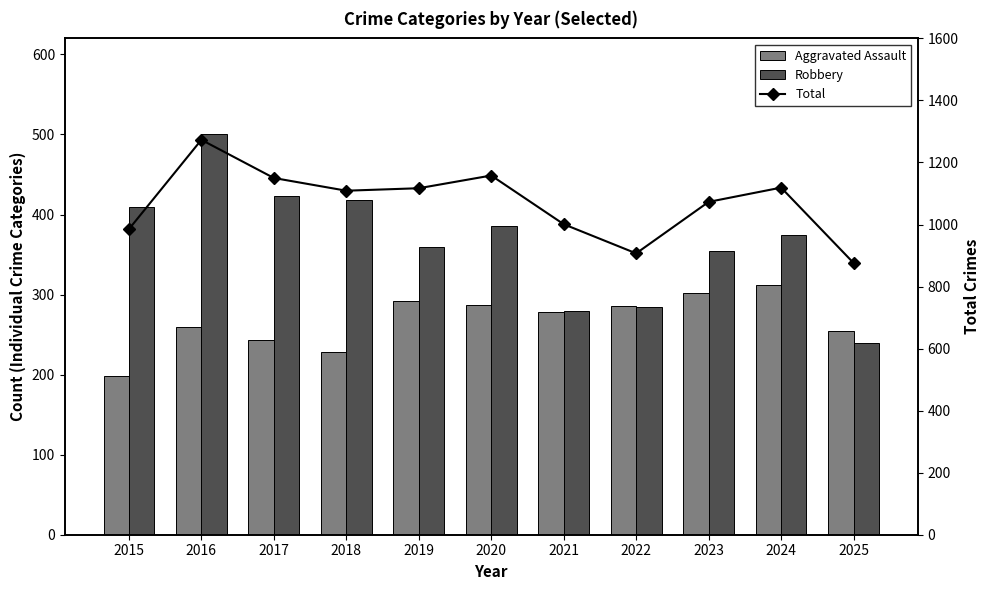

True or false: Aggravated Assault has a value of 298 at 2018.

False